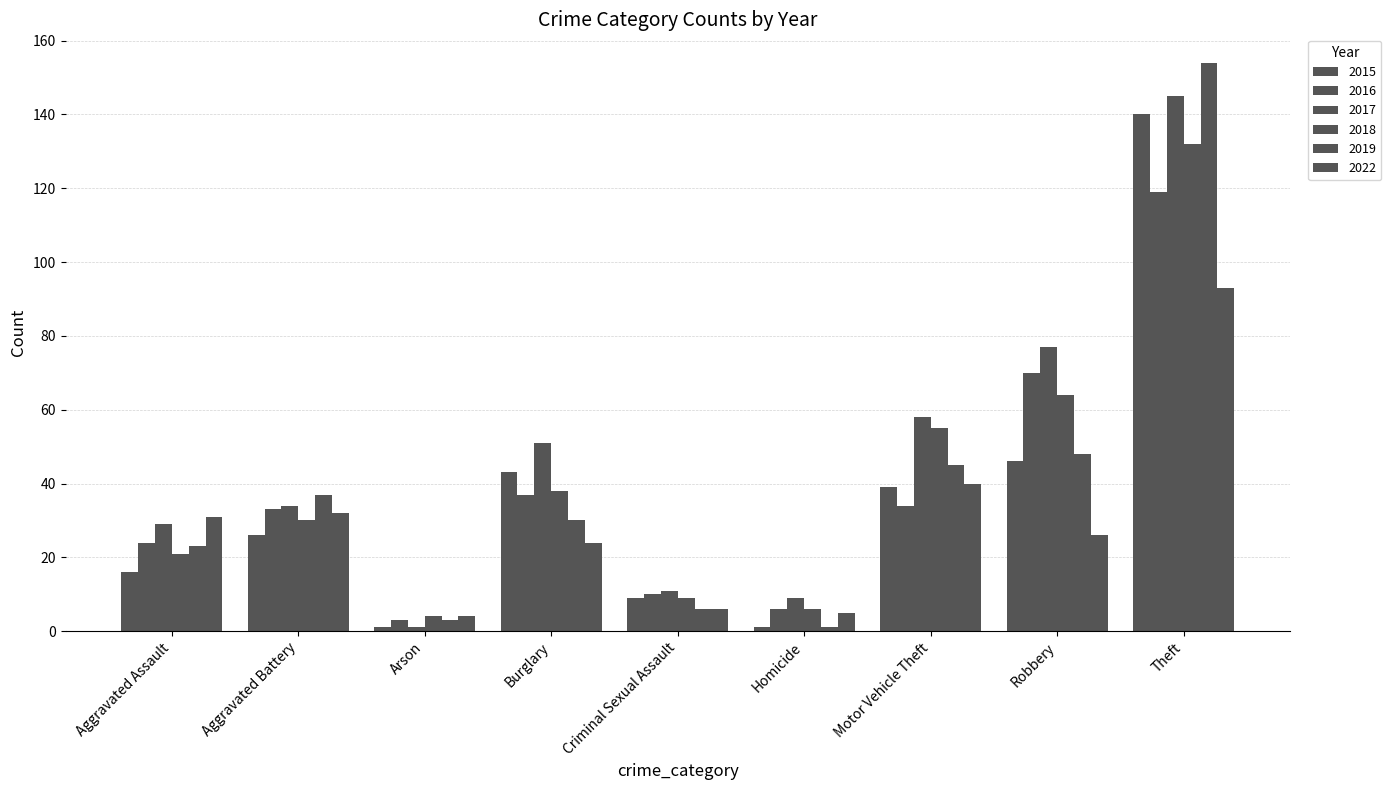

How many groups of bars are there?

9